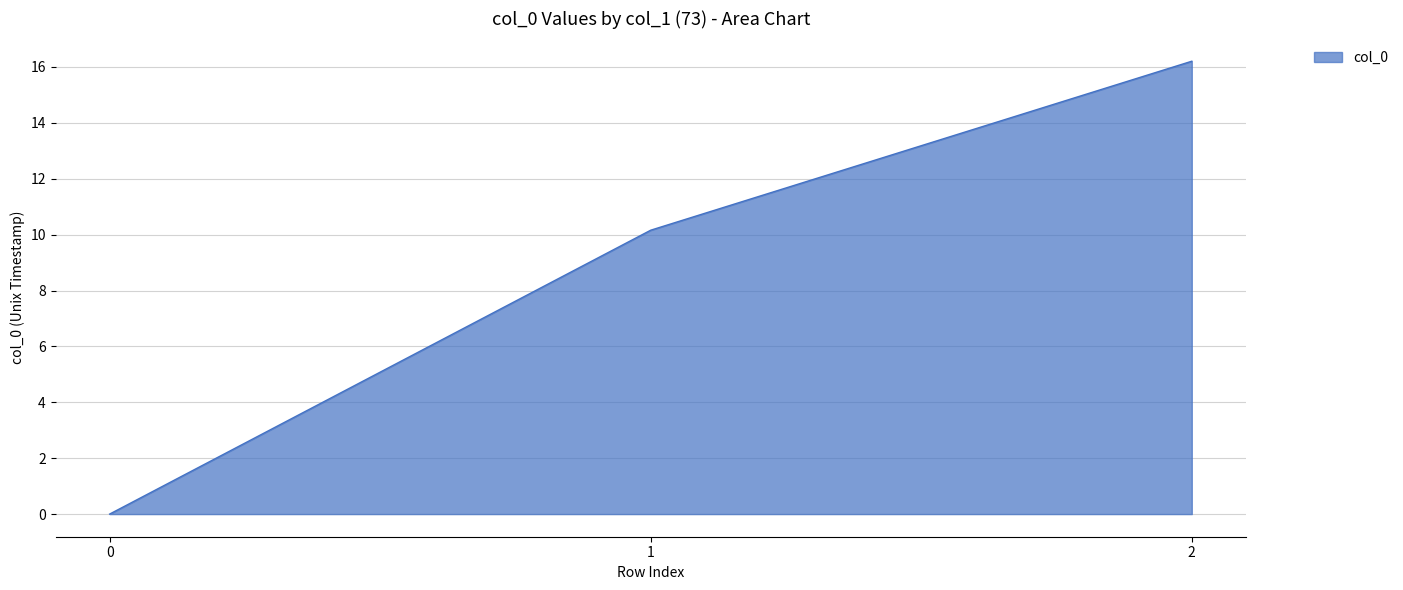

At which label is the value closest to 8?

1